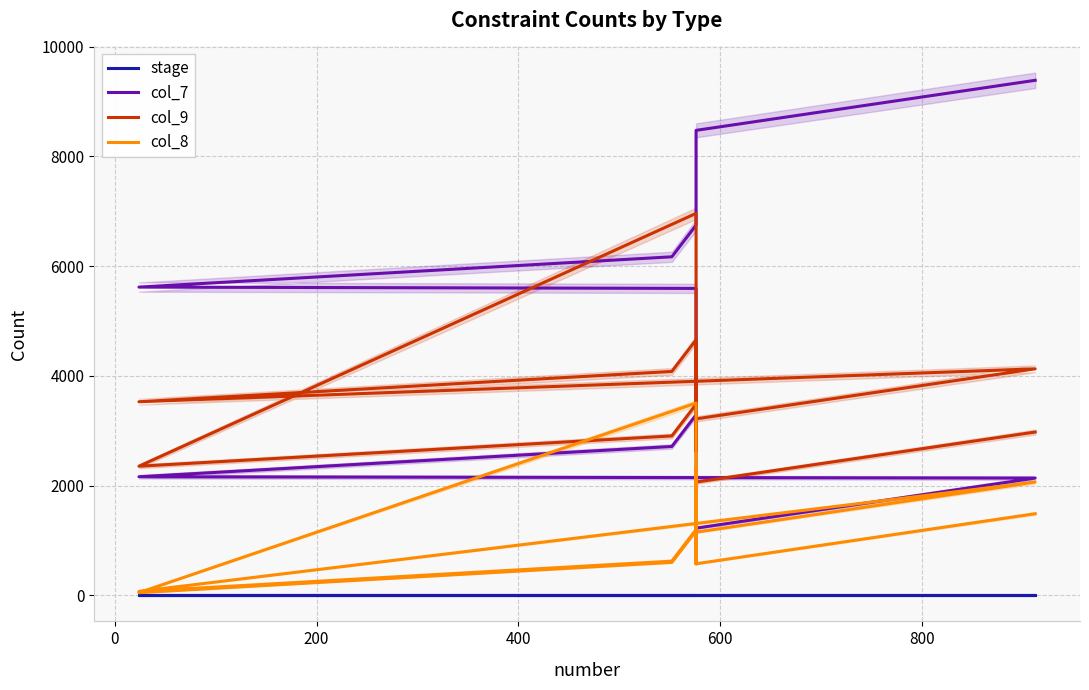

Is the value of col_8 at 13 greater than the value of stage at 0?

Yes